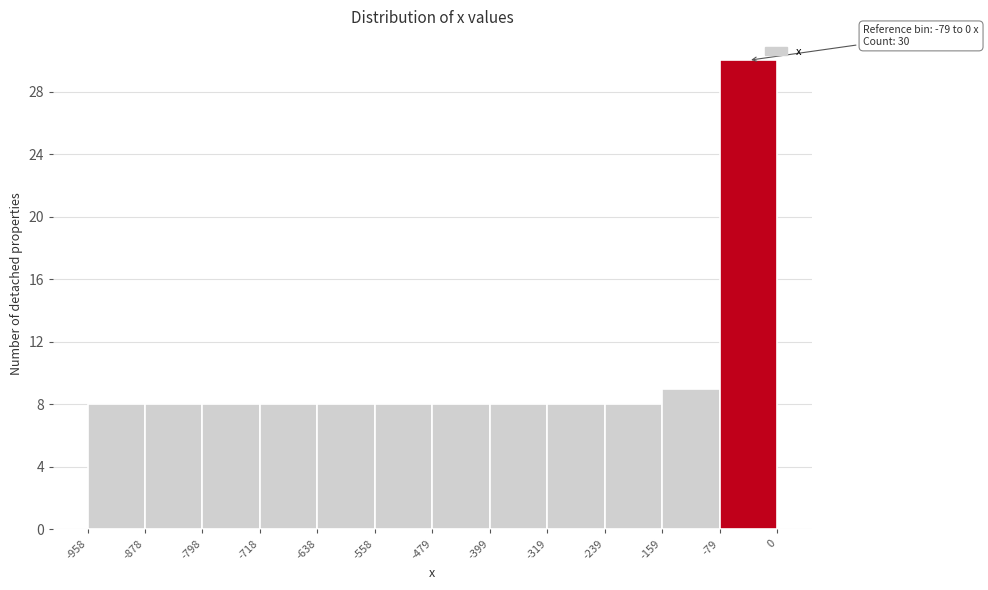

Over which range of the x-axis is the bar tallest?

-79 to 0